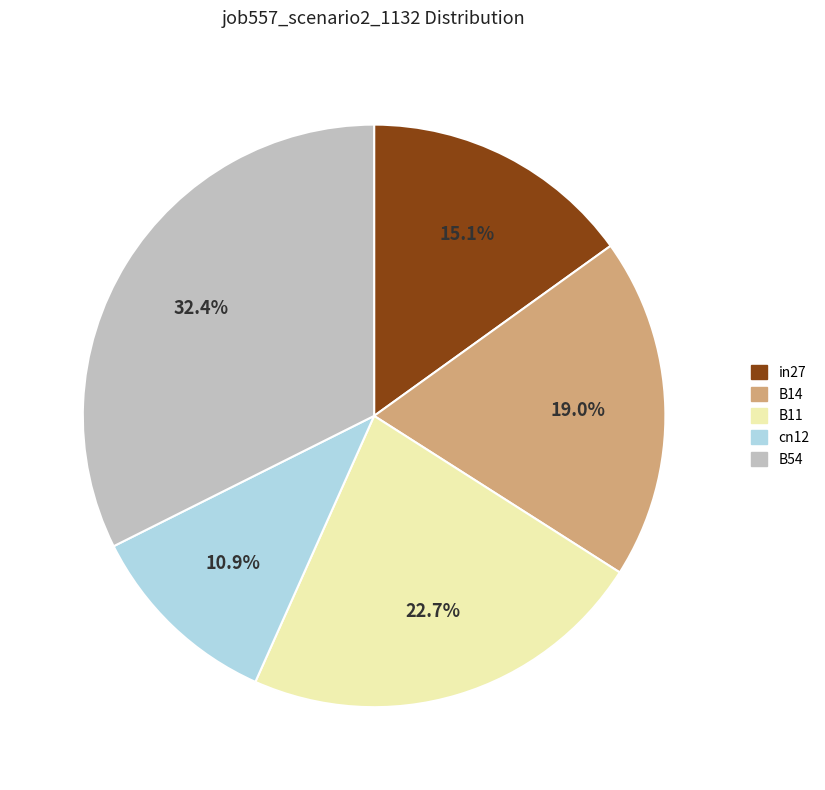

What percentage is the B14 slice, to the nearest percent?

19%